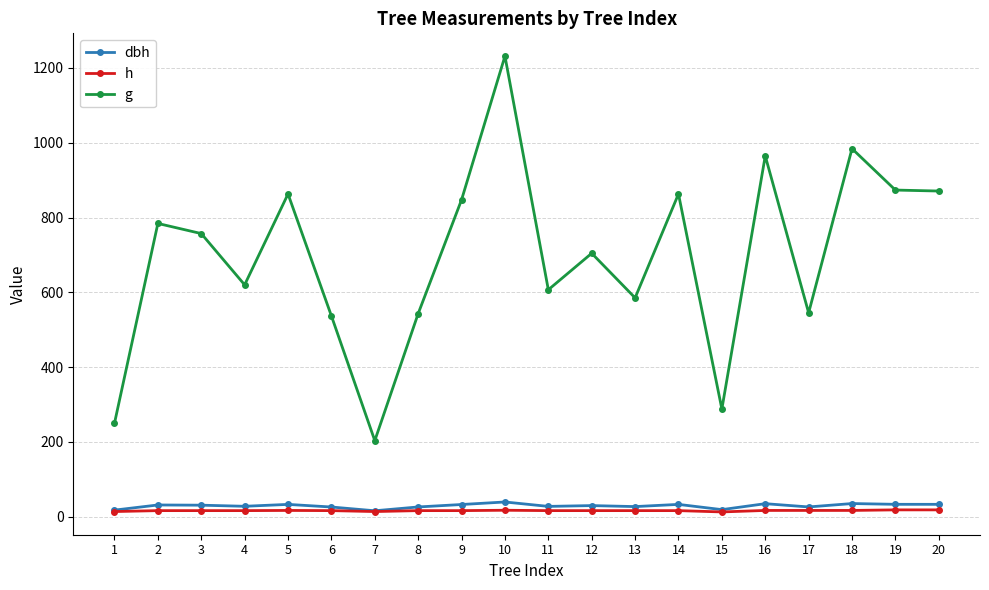

Which series has the largest total across all categories?

g